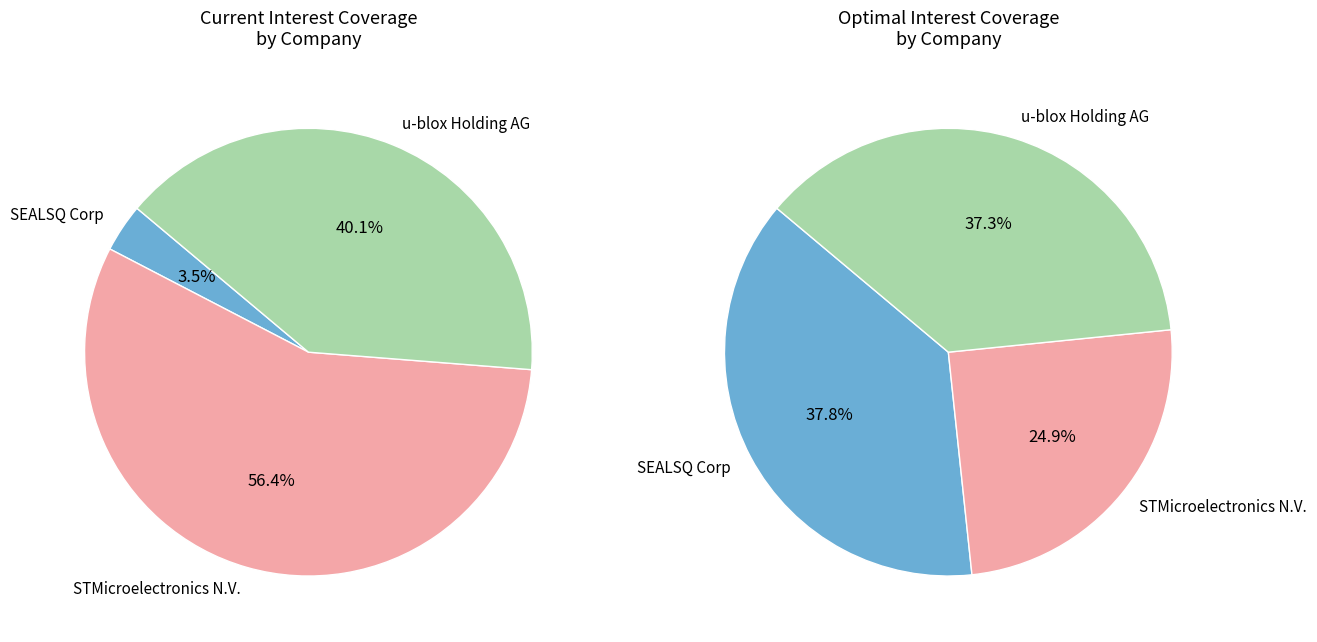

To the nearest percent, what is the average slice percentage?

33%